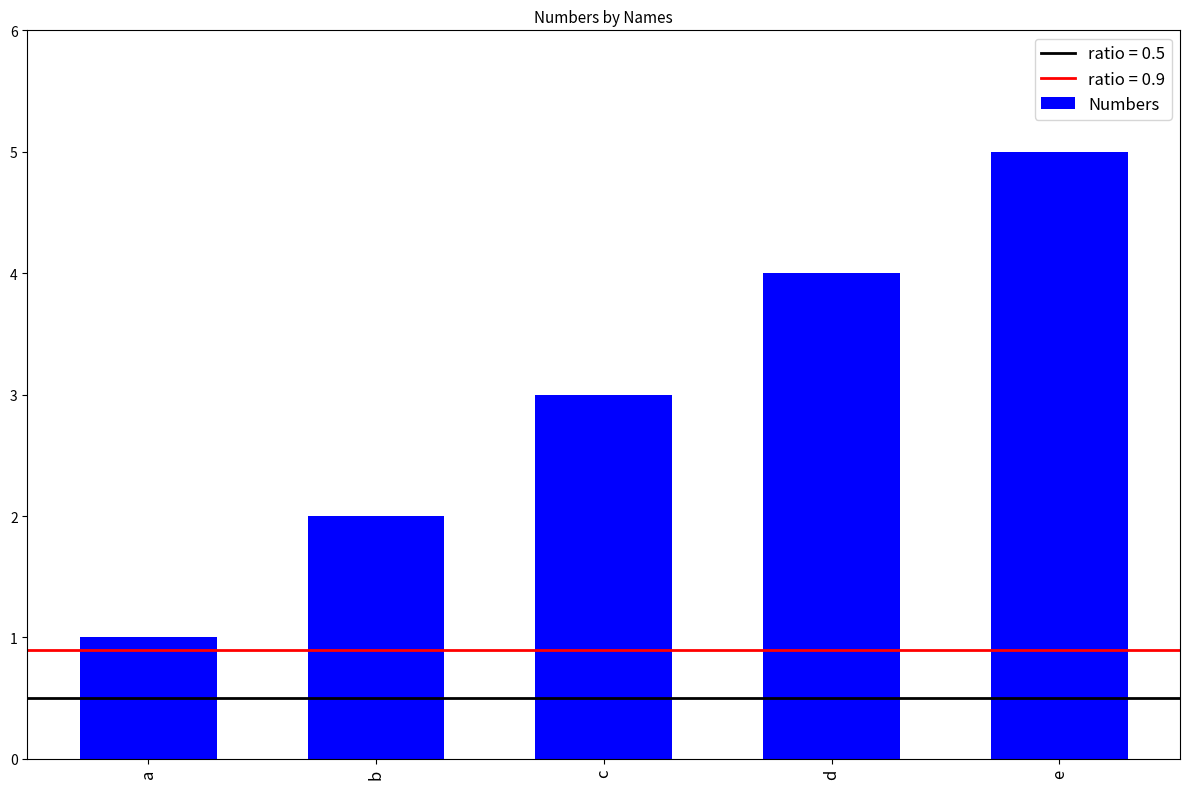

Does the chart contain any negative values?

No